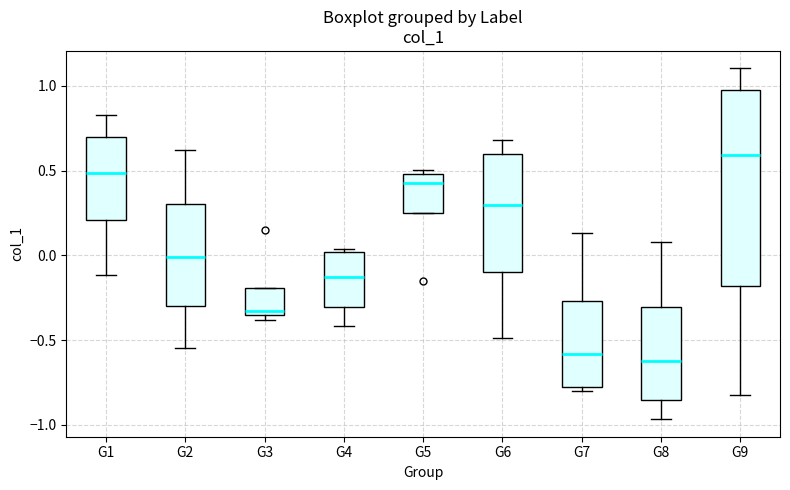

Reading left to right, transcribe this box plot: for each box, give where its median line is, the range the box spans, and where its two whiskers end, as read against the y-axis. The values are not printed on the chart, so give them approximately, as read against the axis.

G1: median 0.50, box 0.20 to 0.70, whiskers -0.10 to 0.85
G2: median 0.00, box -0.30 to 0.30, whiskers -0.55 to 0.60
G3: median -0.35 (just above the box's lower edge), box -0.35 to -0.20, whiskers -0.40 to -0.20
G4: median -0.15, box -0.30 to 0.00, whiskers -0.40 to 0.05
G5: median 0.45, box 0.25 to 0.50, whiskers 0.25 to 0.50 (just above the box's upper edge)
G6: median 0.30, box -0.10 to 0.60, whiskers -0.50 to 0.70
G7: median -0.60, box -0.80 to -0.25, whiskers -0.80 (just below the box's lower edge) to 0.15
G8: median -0.60, box -0.85 to -0.30, whiskers -0.95 to 0.10
G9: median 0.60, box -0.20 to 0.95, whiskers -0.80 to 1.10